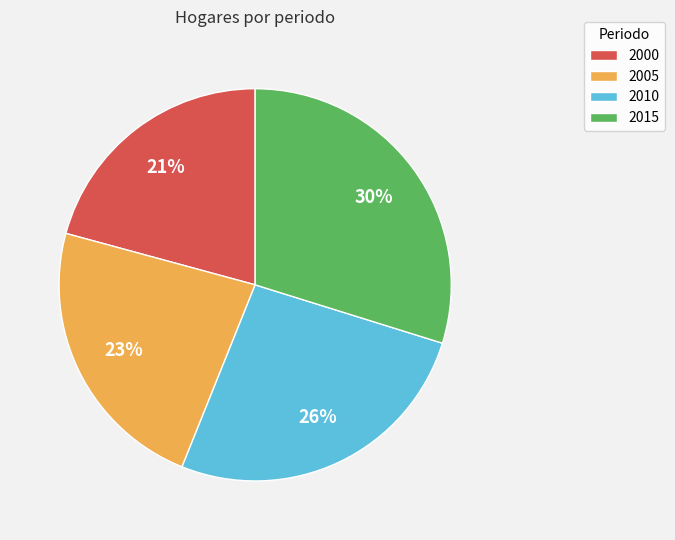

Which category has the biggest portion of the pie?

2015